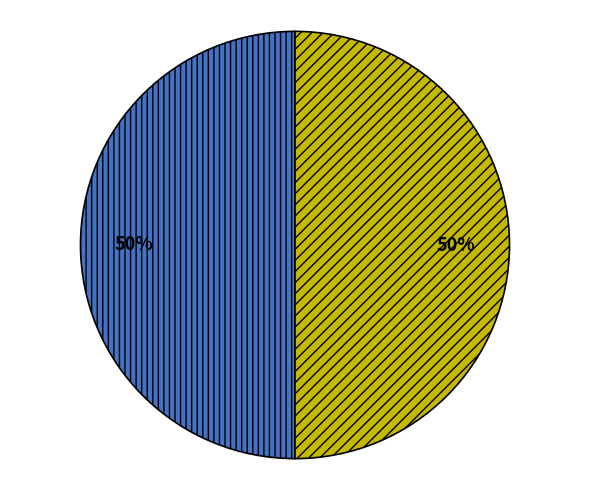

To the nearest percent, what is the average slice percentage?

50%